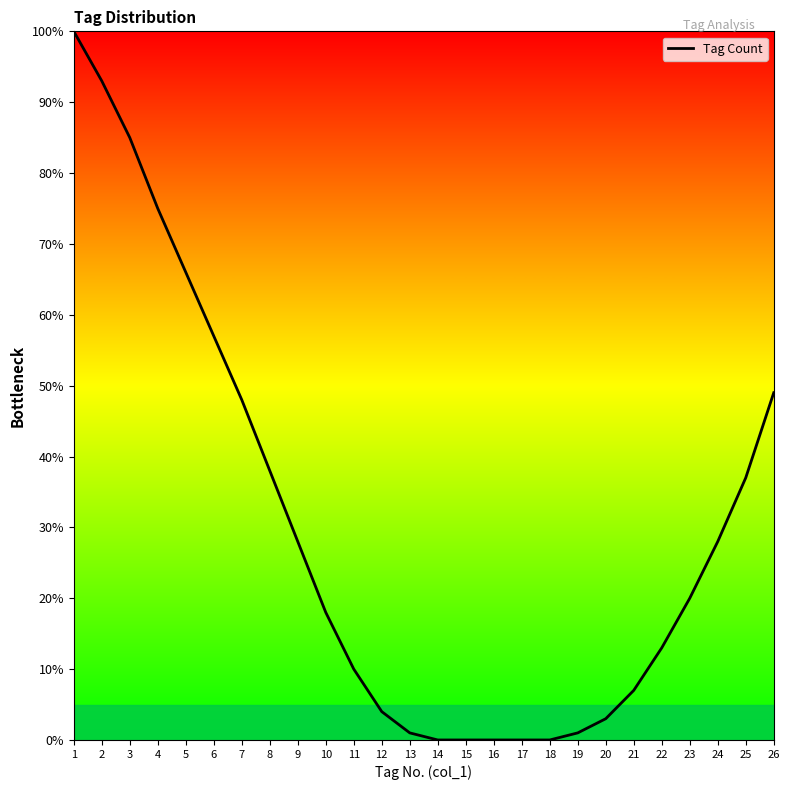

The value at 14 is -44. True or false?

False